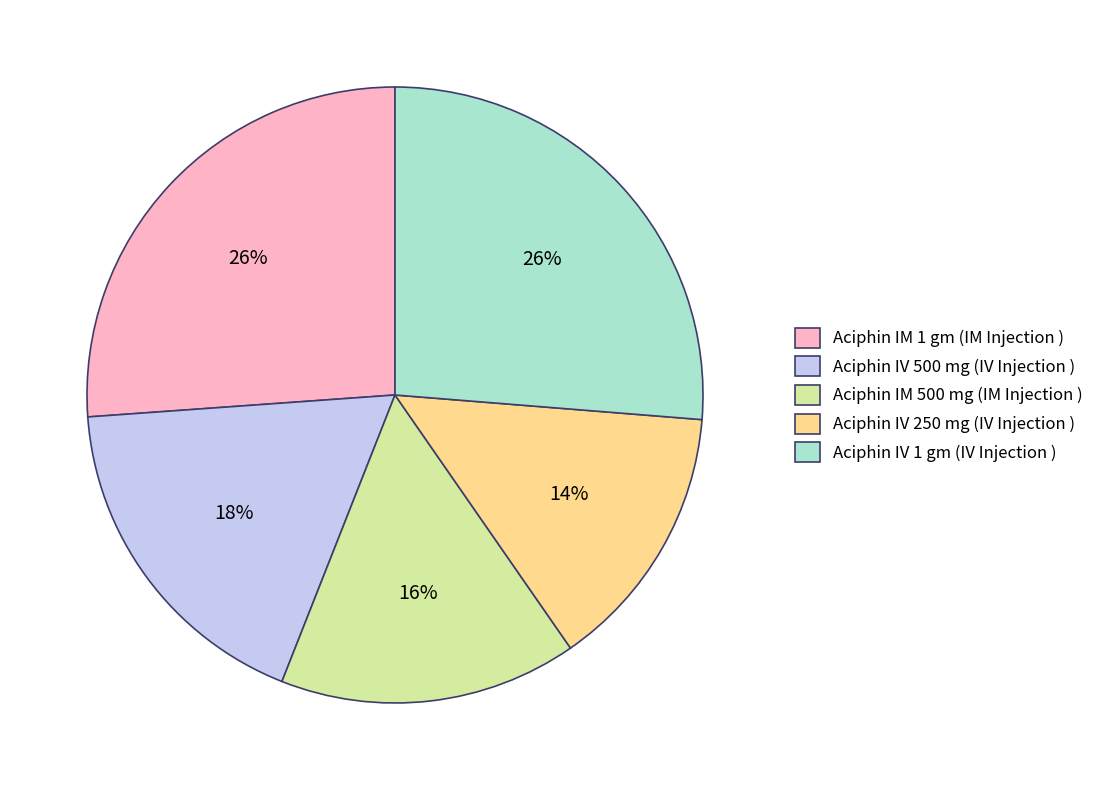

How many segments does this pie chart have?

5